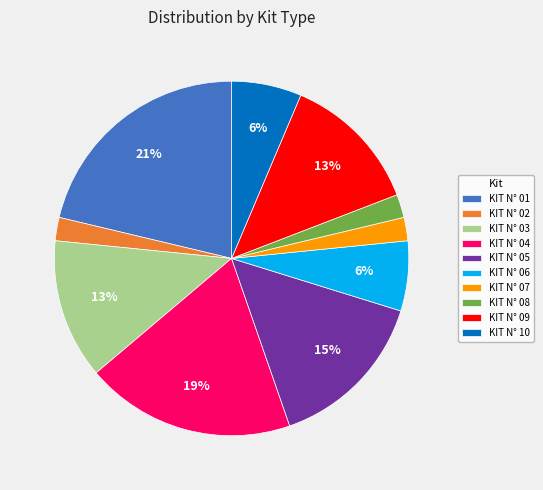

Do KIT N° 09 and KIT N° 01 together represent more than half of the pie?

No